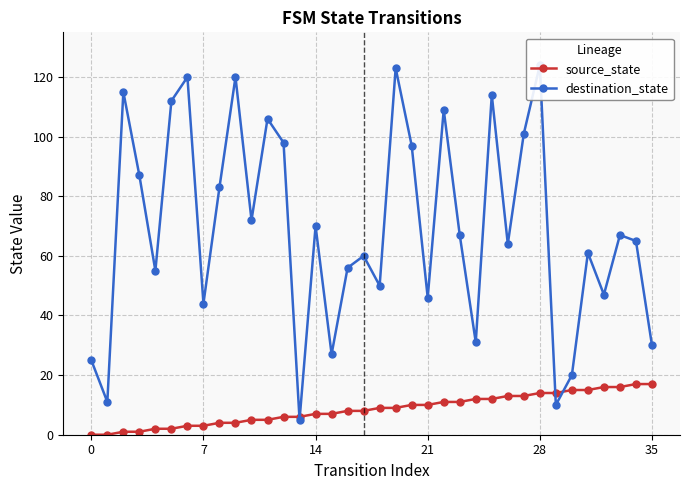

What is the sum of the source_state values at 17 and 19?

17